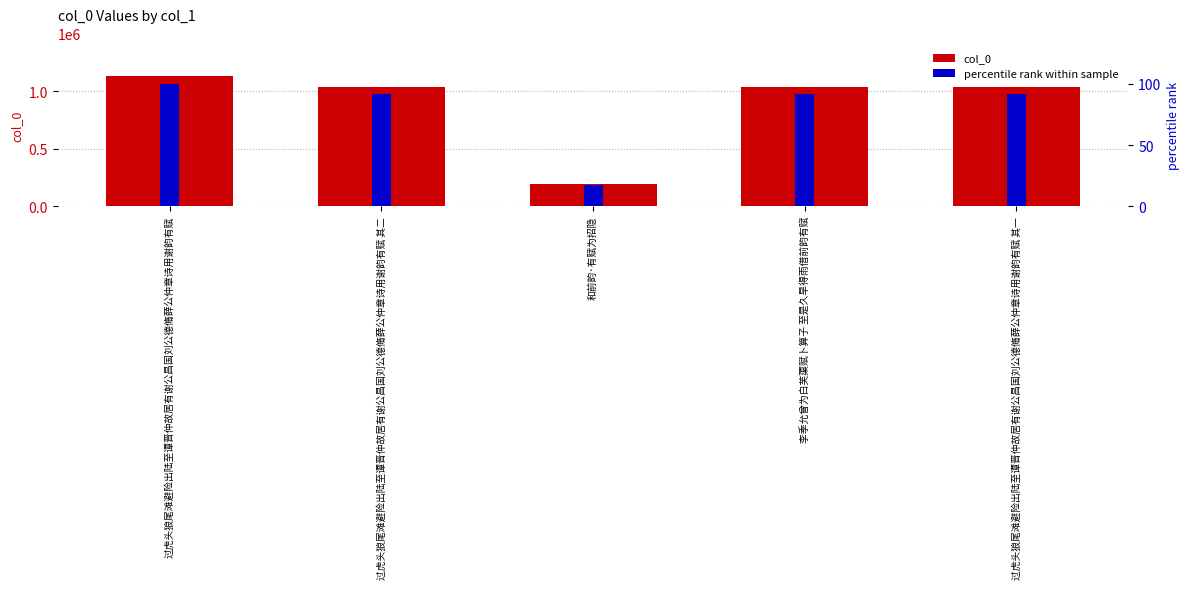

Reading left to right, what are all the values shown in this chart?

col_0: 过虎头狼尾滩避险出陆至谭晋仲故居有谢公昌国刘公德脩薛公仲章诗用谢韵有赋=1132299.0	过虎头狼尾滩避险出陆至谭晋仲故居有谢公昌国刘公德脩薛公仲章诗用谢韵有赋 其二=1034702.0	和前韵·有赋为招隐=198570.0	李季允曾为白芙蕖赋卜算子 至是久旱得雨借前韵有赋=1035162.0	过虎头狼尾滩避险出陆至谭晋仲故居有谢公昌国刘公德脩薛公仲章诗用谢韵有赋 其一=1034703.0
percentile rank within sample: 过虎头狼尾滩避险出陆至谭晋仲故居有谢公昌国刘公德脩薛公仲章诗用谢韵有赋=100.0	过虎头狼尾滩避险出陆至谭晋仲故居有谢公昌国刘公德脩薛公仲章诗用谢韵有赋 其二=91.4	和前韵·有赋为招隐=17.5	李季允曾为白芙蕖赋卜算子 至是久旱得雨借前韵有赋=91.4	过虎头狼尾滩避险出陆至谭晋仲故居有谢公昌国刘公德脩薛公仲章诗用谢韵有赋 其一=91.4